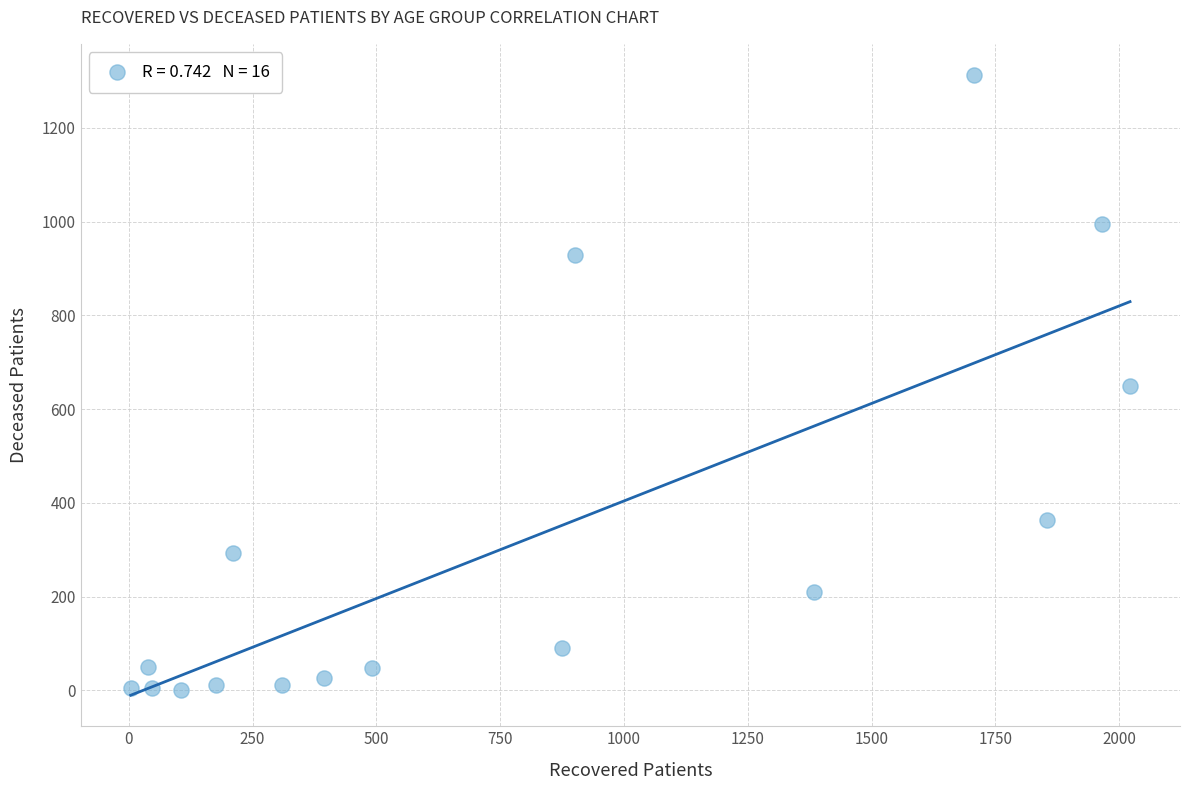

What is the range of Y values (max minus min)?

1313